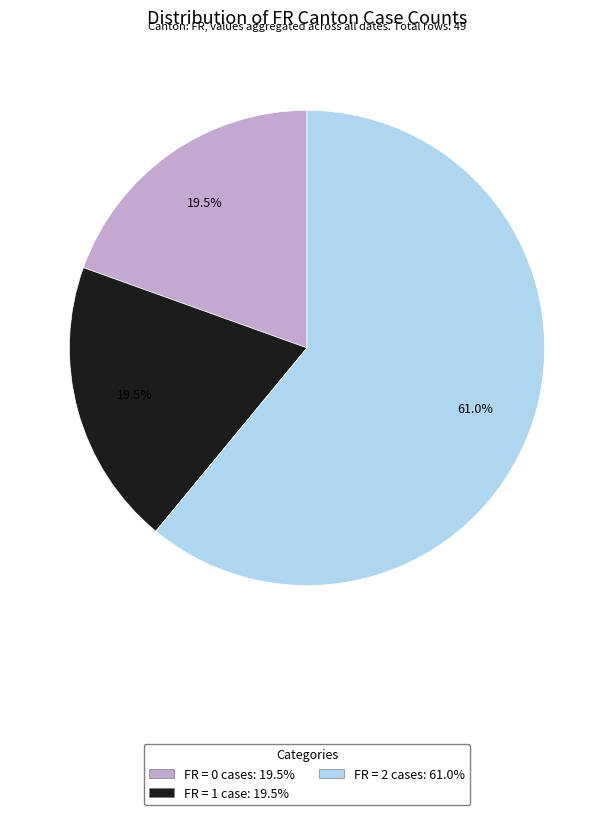

Is there any slice that represents more than half of the pie?

Yes